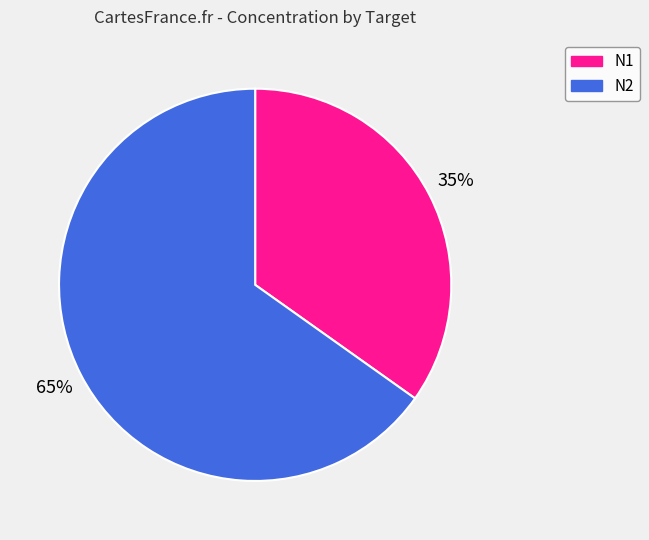

Which has a higher value, N2 or N1?

N2